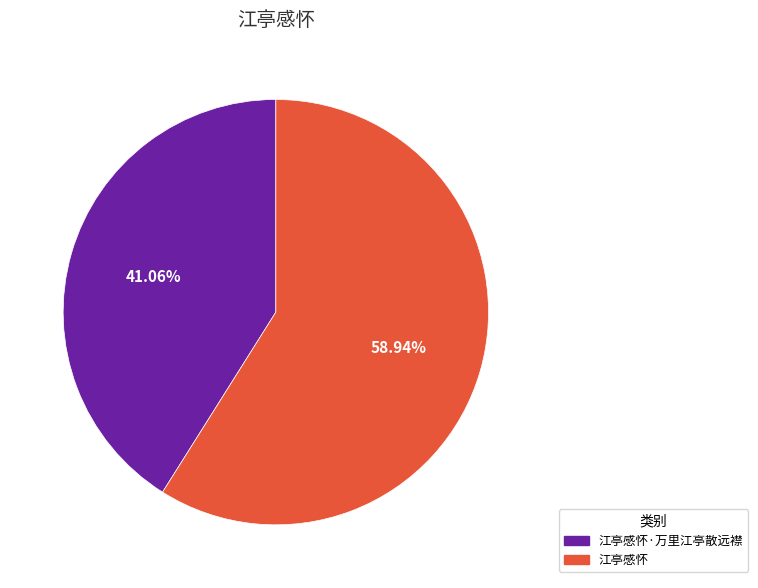

The 江亭感怀·万里江亭散远襟 slice represents 32% of the pie. True or false?

False